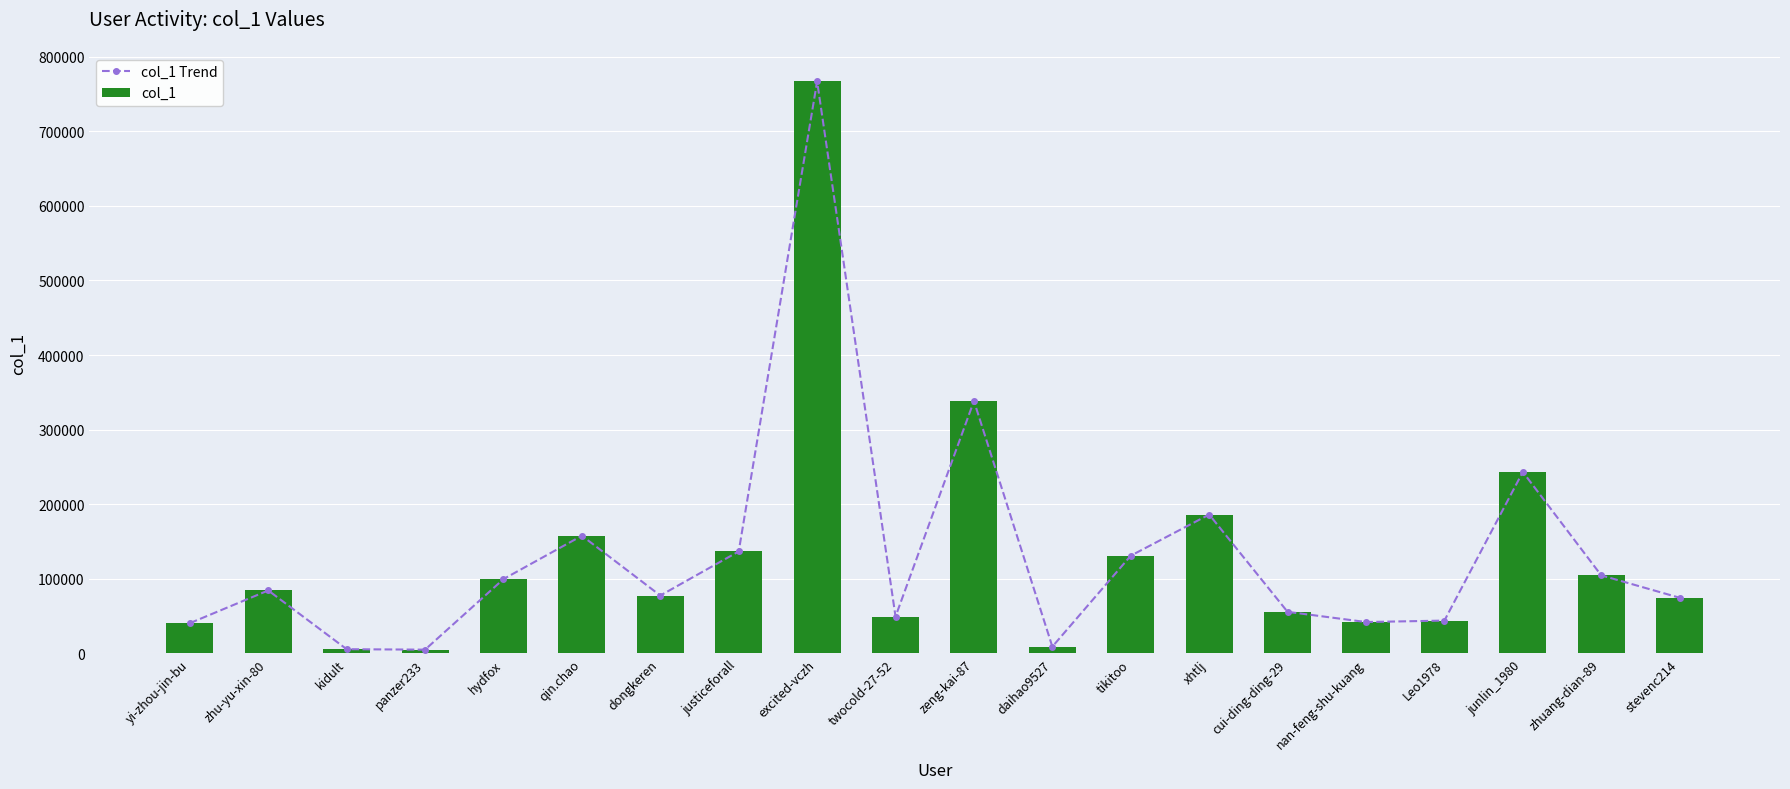

How many groups of bars are there?

20